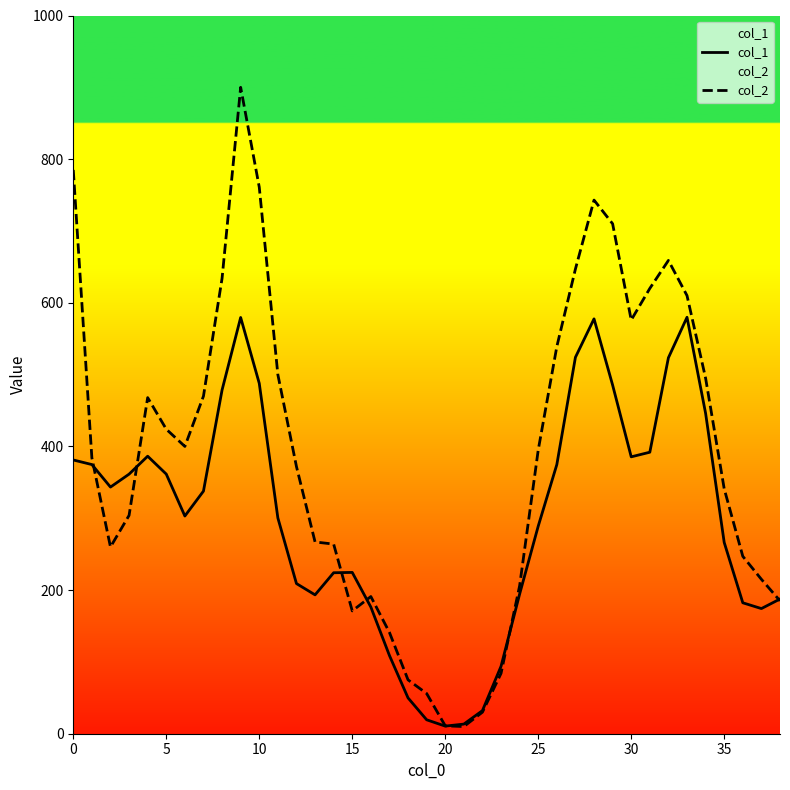

How many interior local peaks does the col_1 series have?

5